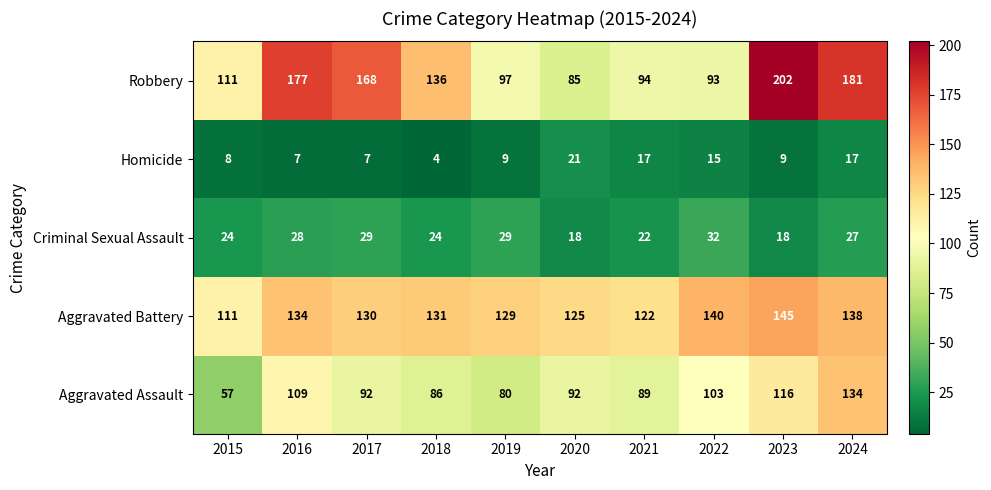

What is the smallest value displayed?

4